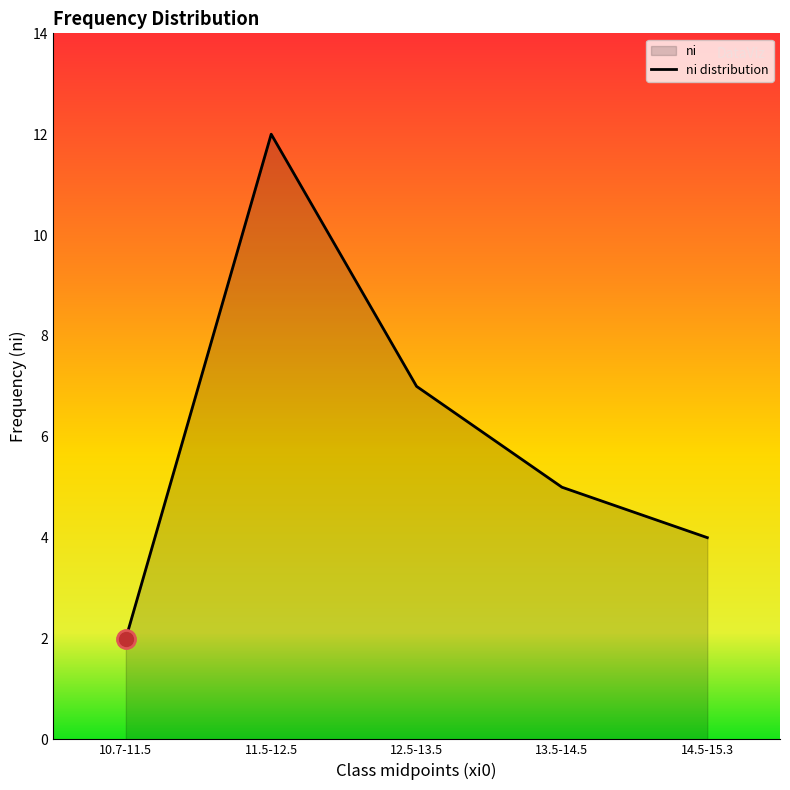

What is the average value?

6